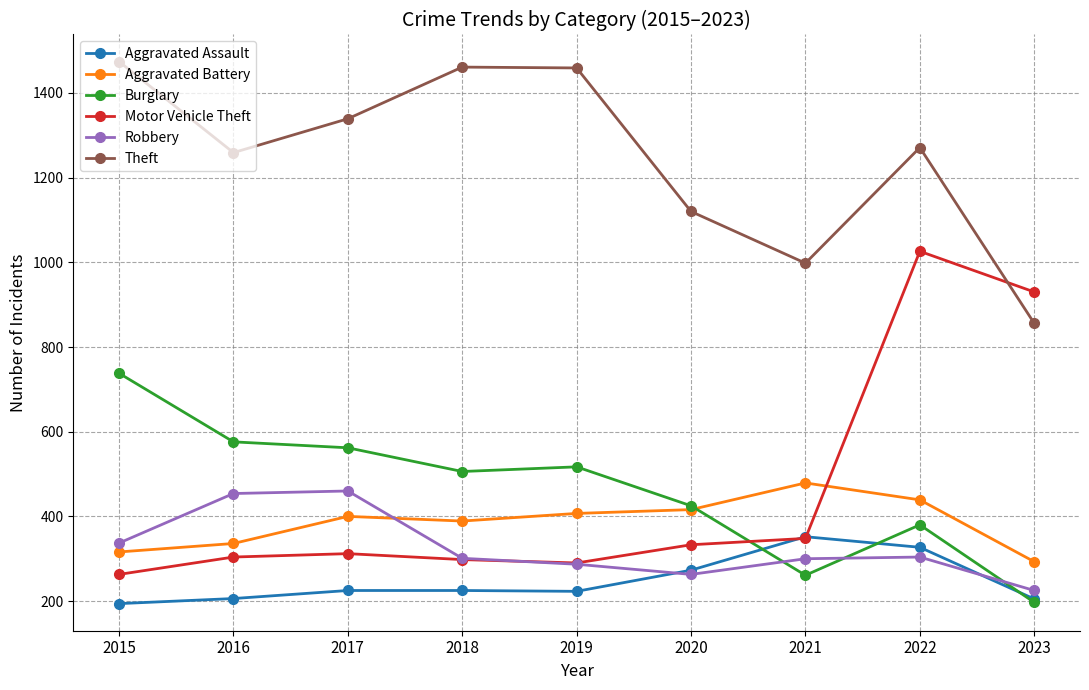

What is the greatest value displayed?

1474